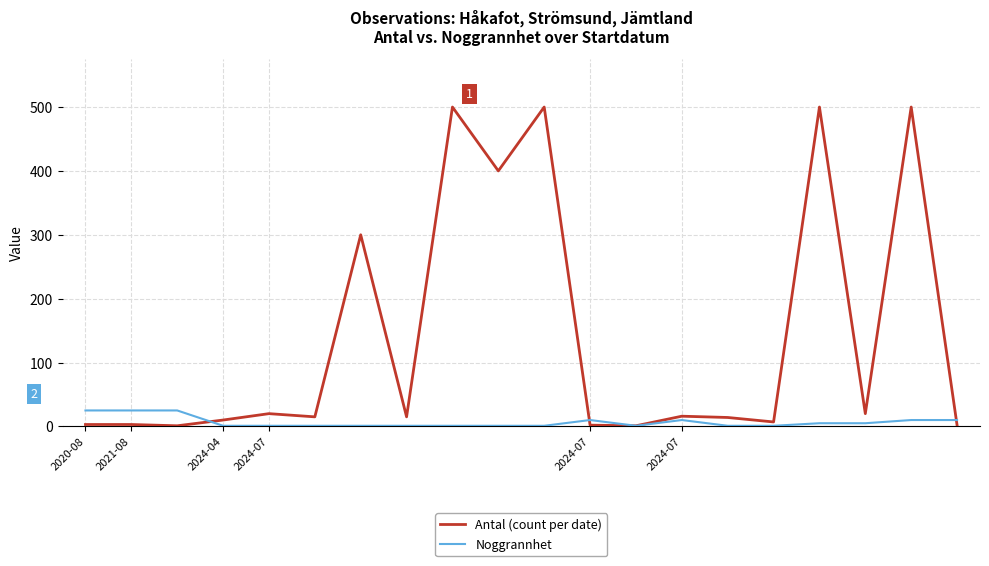

List the series in order of their peak value, lowest first.

Noggrannhet, Antal (count per date)